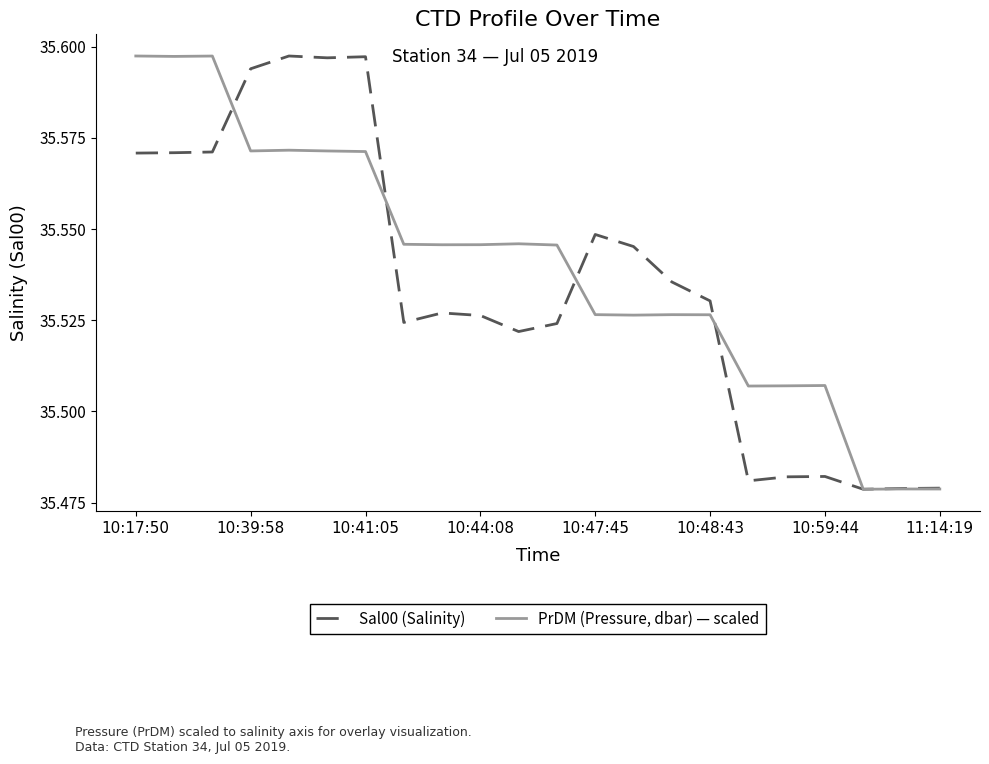

Rank the series by their average value, from lowest to highest.

Sal00 (Salinity), PrDM (Pressure, dbar) — scaled